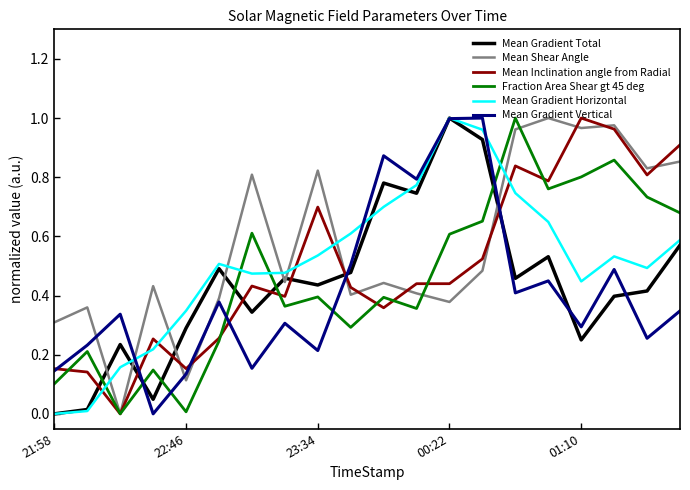

True or false: Mean Gradient Total and Mean Inclination angle from Radial cross at least once.

True